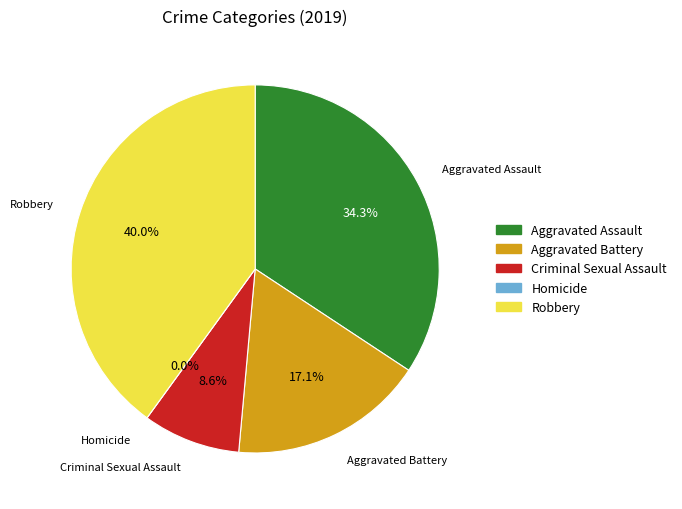

How much of the chart is everything except Aggravated Assault?

65.7%